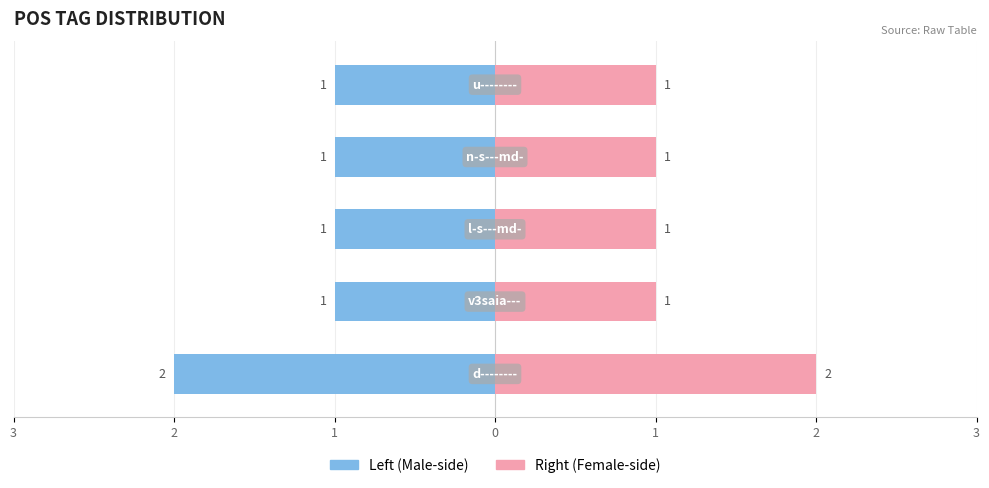

Is it true that Left (Male) equals 0 at 1?

False